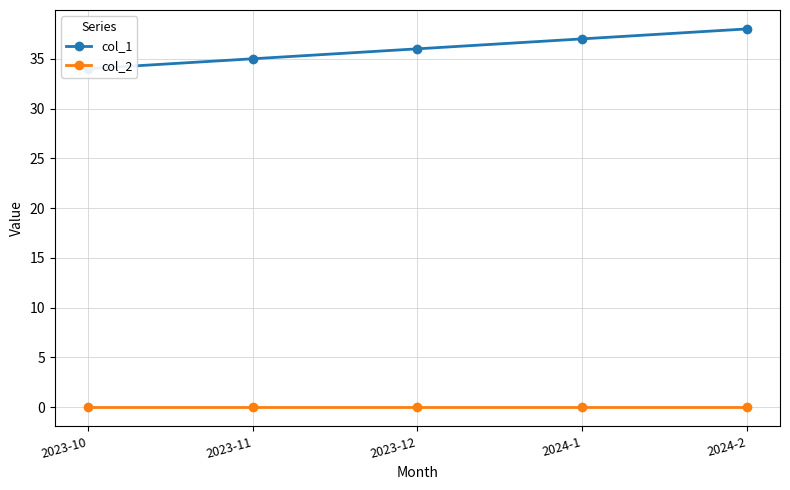

At which category is the sum across all series the highest?

2024-2